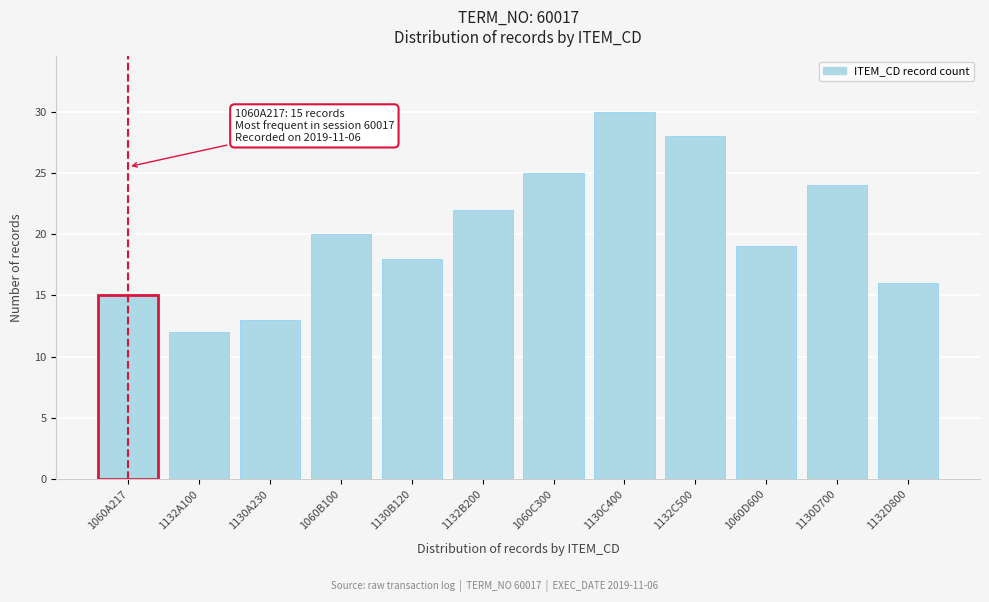

Reading left to right, what are all the values shown in this chart?

15	12	13	20	18	22	25	30	28	19	24	16